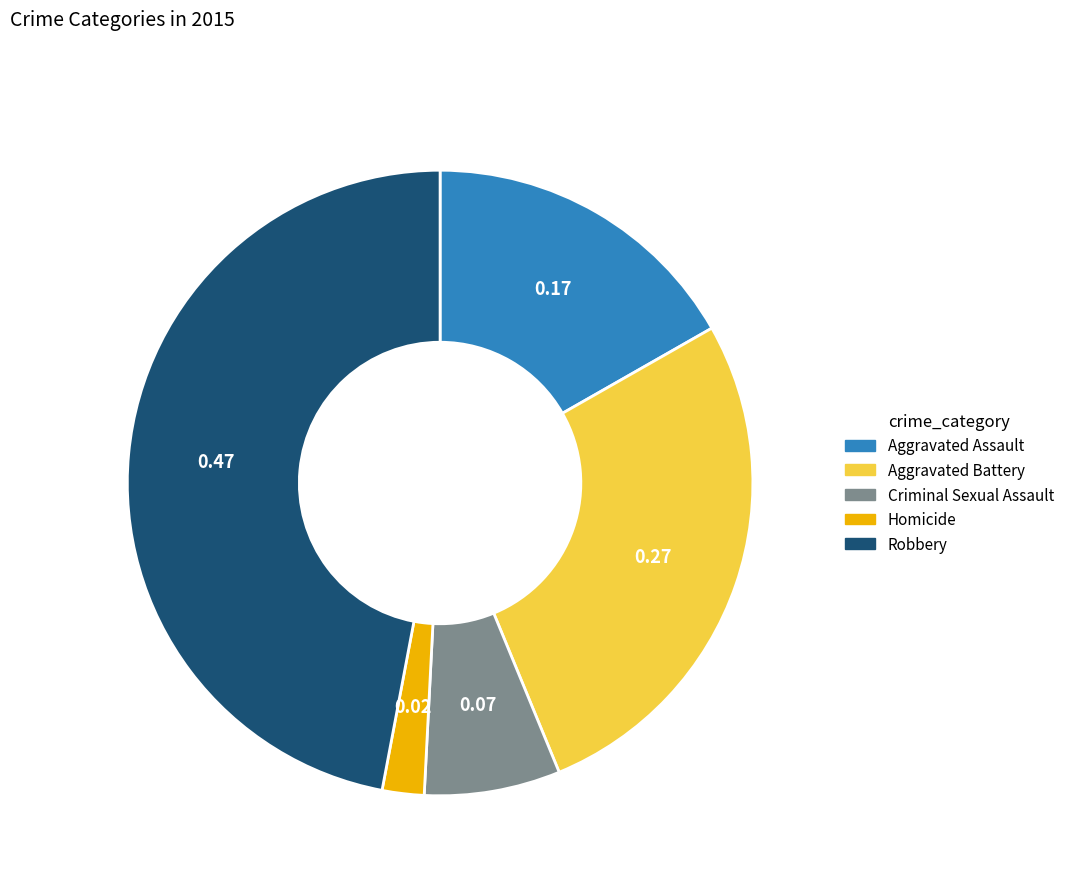

What is the smallest slice in the pie chart?

Homicide